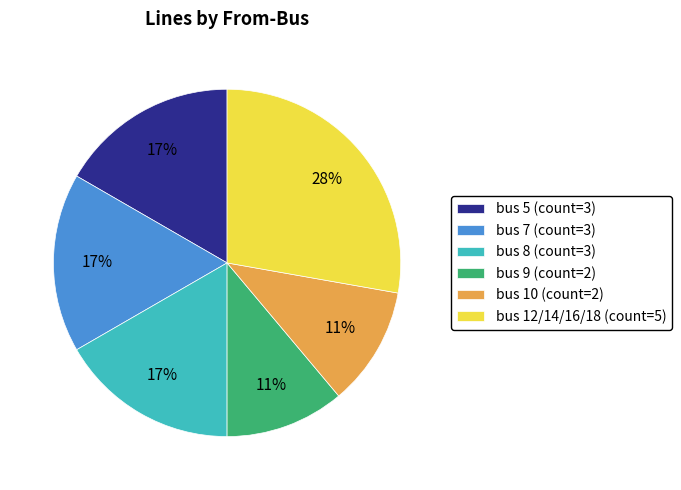

To the nearest percent, what portion does bus 7 (count=3) represent?

17%